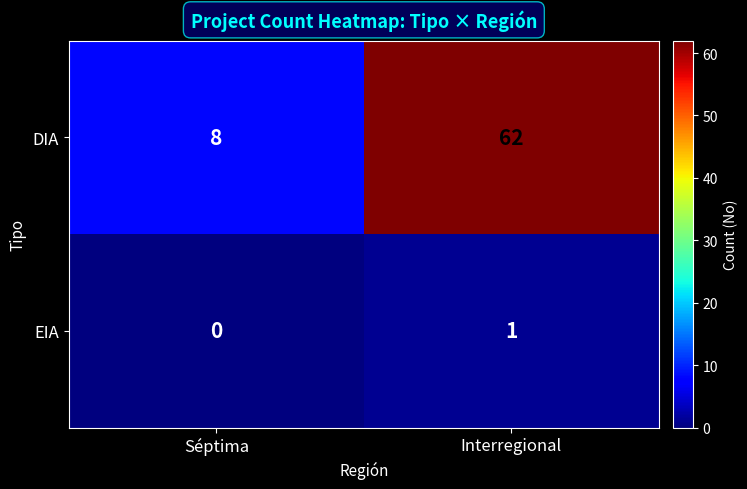

Reading left to right, what are all the values shown in this chart?

DIA: 8	62
EIA: 0	1